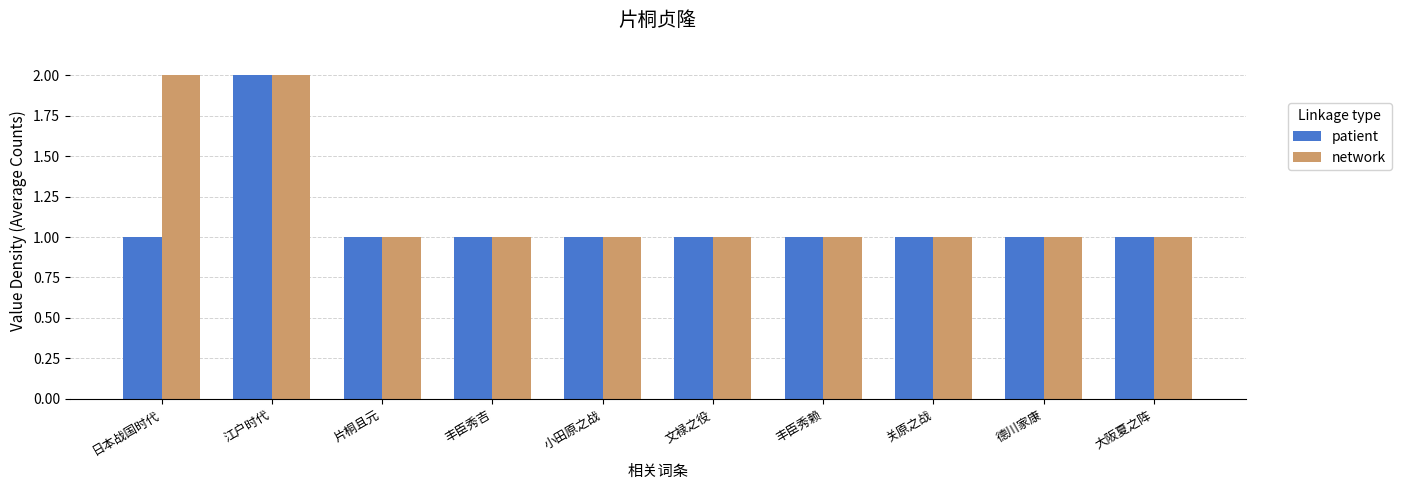

Is the value of patient at 日本战国时代 greater than the value of network at 江户时代?

No